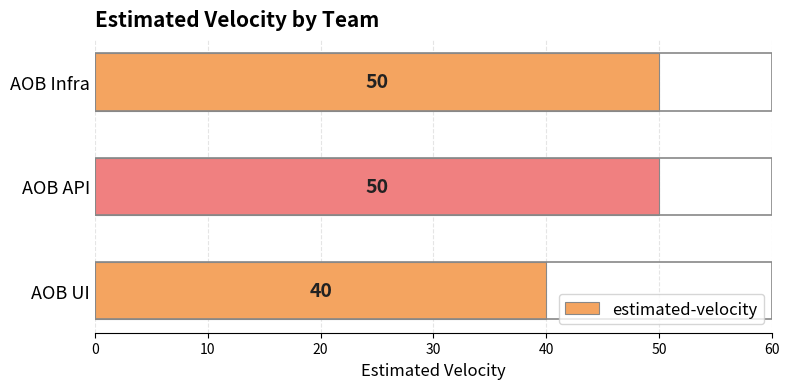

What is the average value?

47